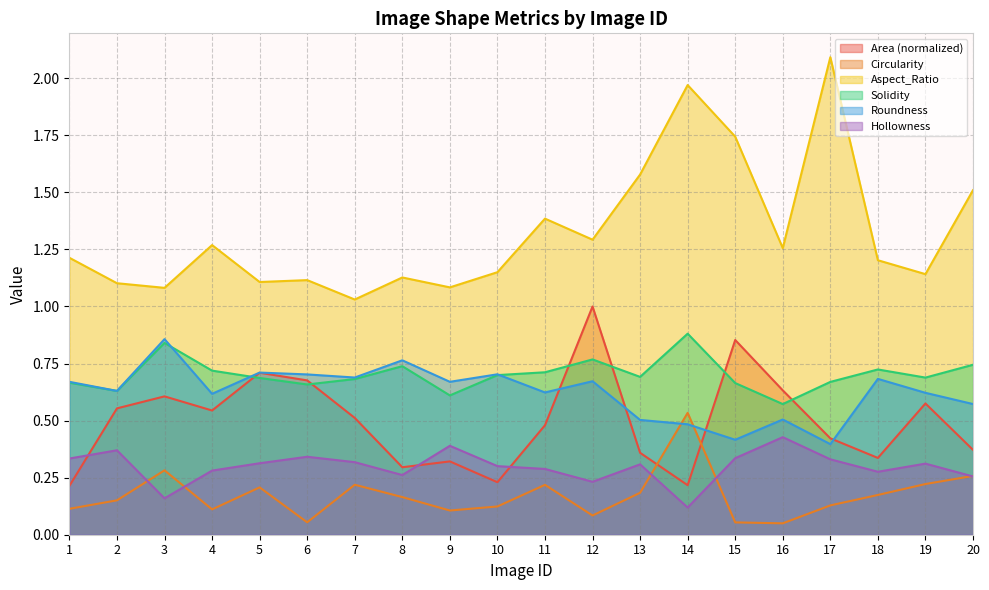

In Hollowness, how many points are lower than both neighbors (excluding endpoints)?

5